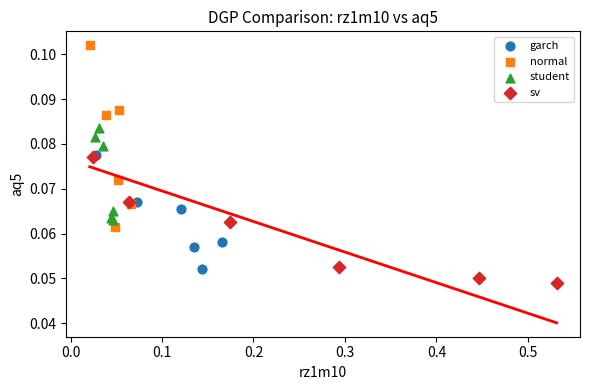

Which series contains the lowest Y value?

sv